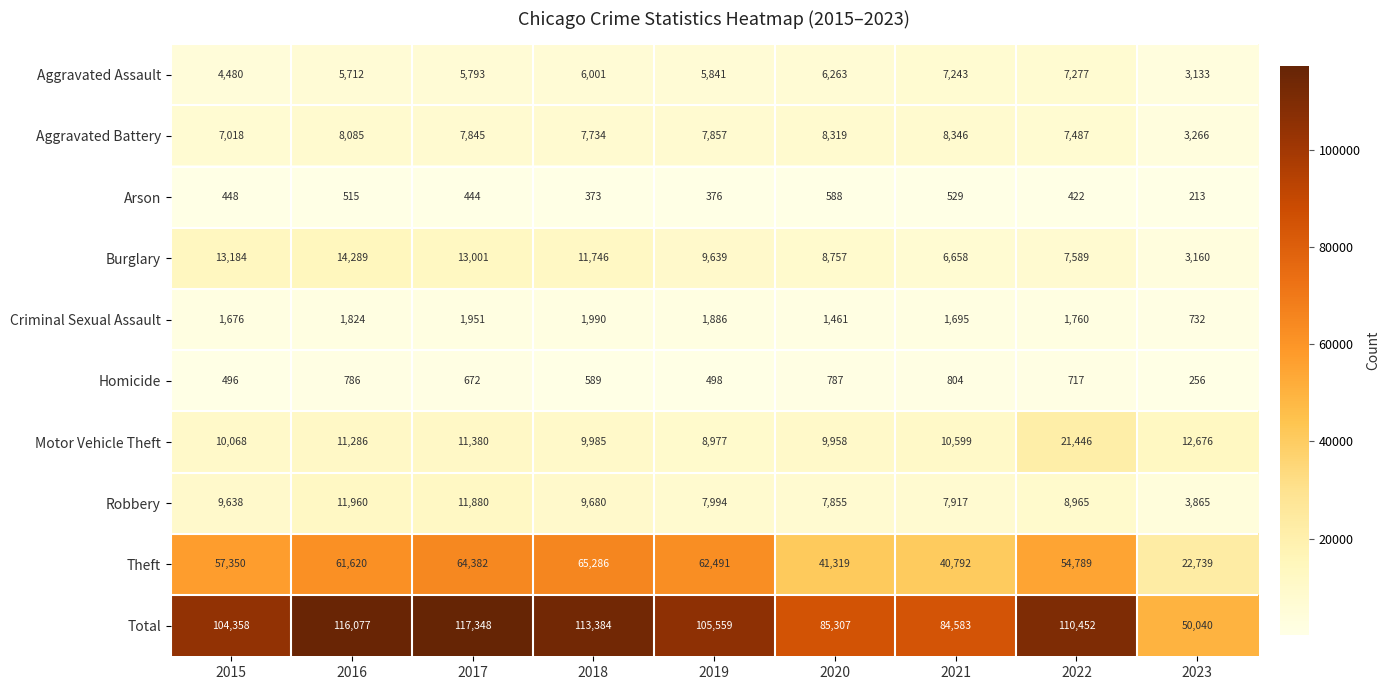

Which series has the widest spread of values?

Total